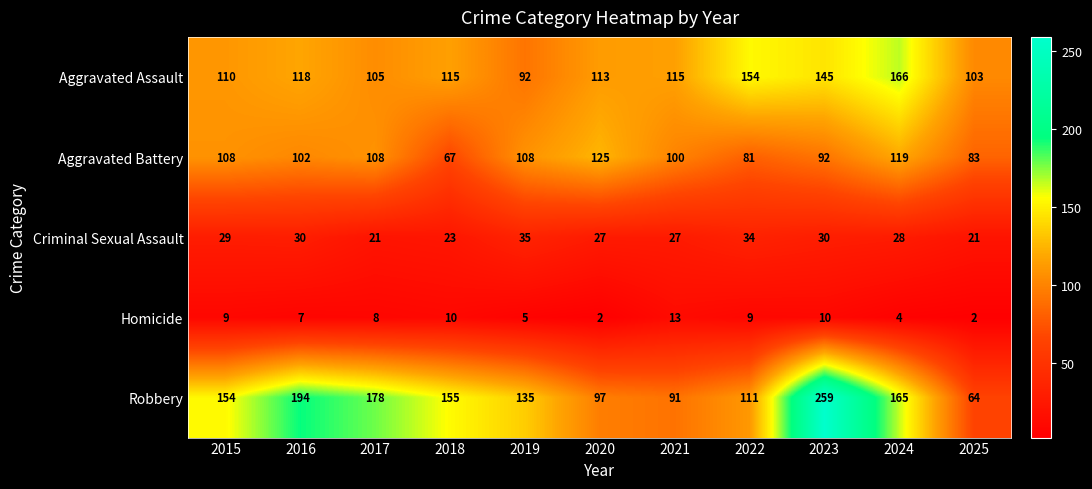

Which series has the largest total across all categories?

Robbery